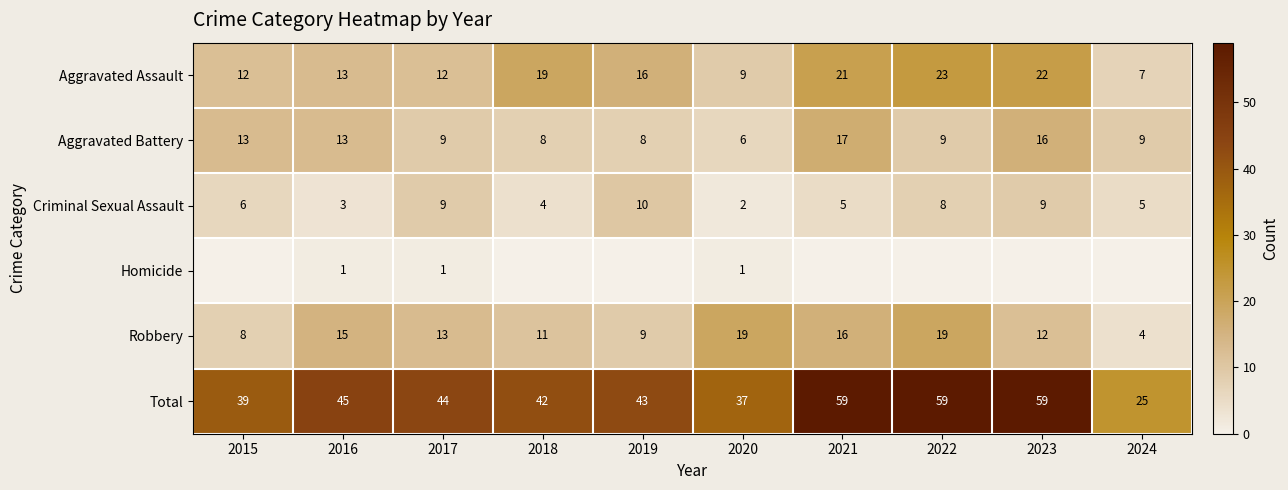

What is the minimum value for Robbery?

4